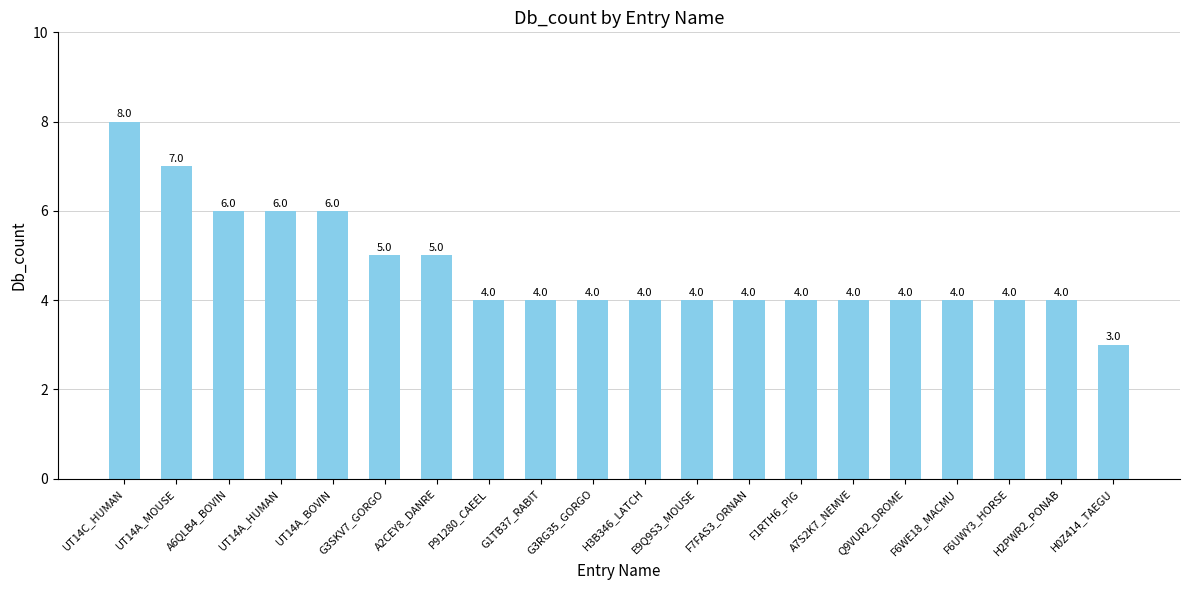

Does the chart contain any negative values?

No